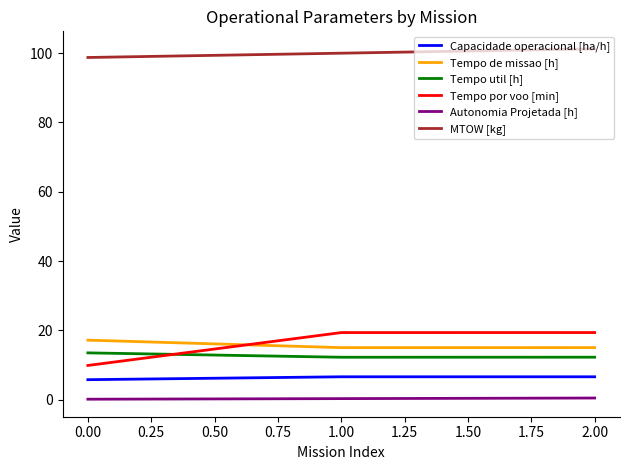

Rank the series by their maximum value, from lowest to highest.

Autonomia Projetada [h], Capacidade operacional [ha/h], Tempo util [h], Tempo de missao [h], Tempo por voo [min], MTOW [kg]